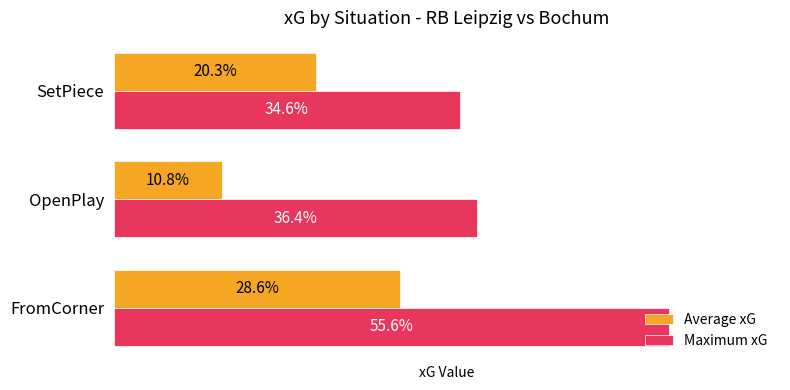

What is the sum of all Maximum xG values?

1.3